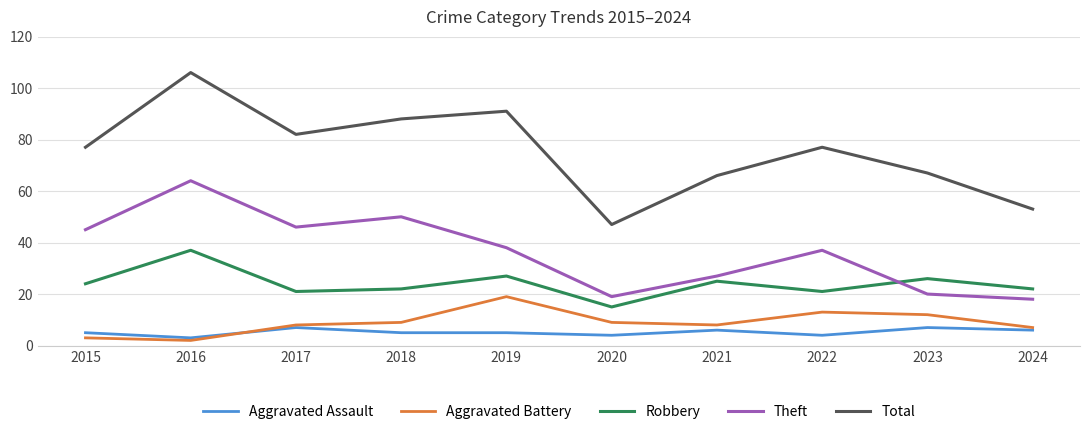

What is the average value of the Robbery series?

24